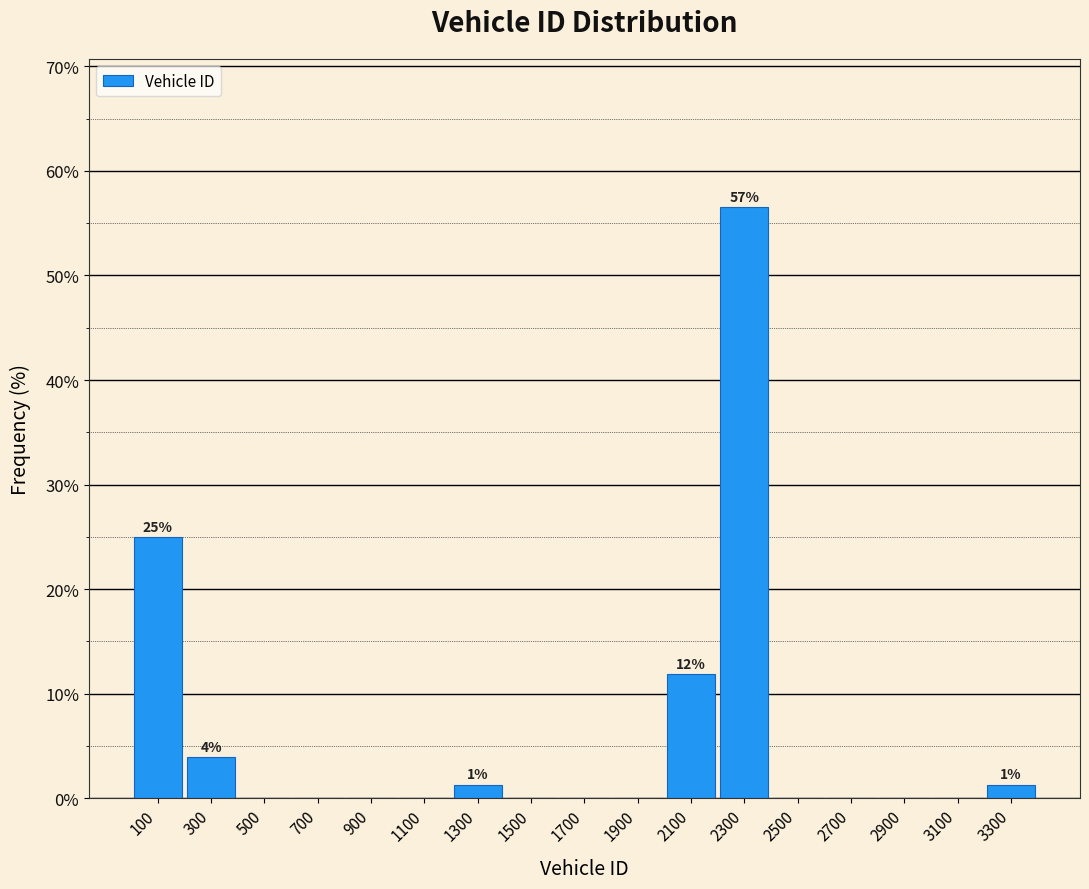

Which range on the x-axis has the tallest bar?

2200 to 2400